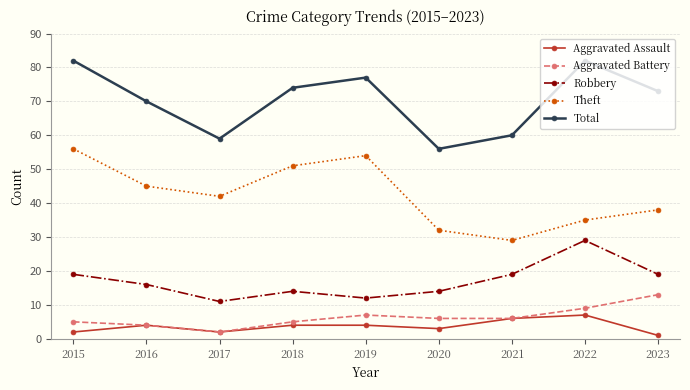

What is the maximum value for Total?

82